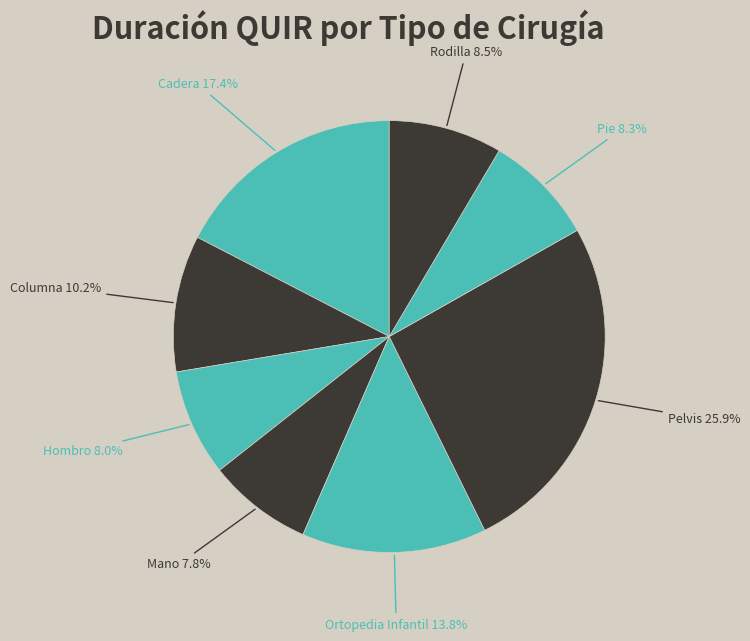

Which slice is the largest?

Pelvis